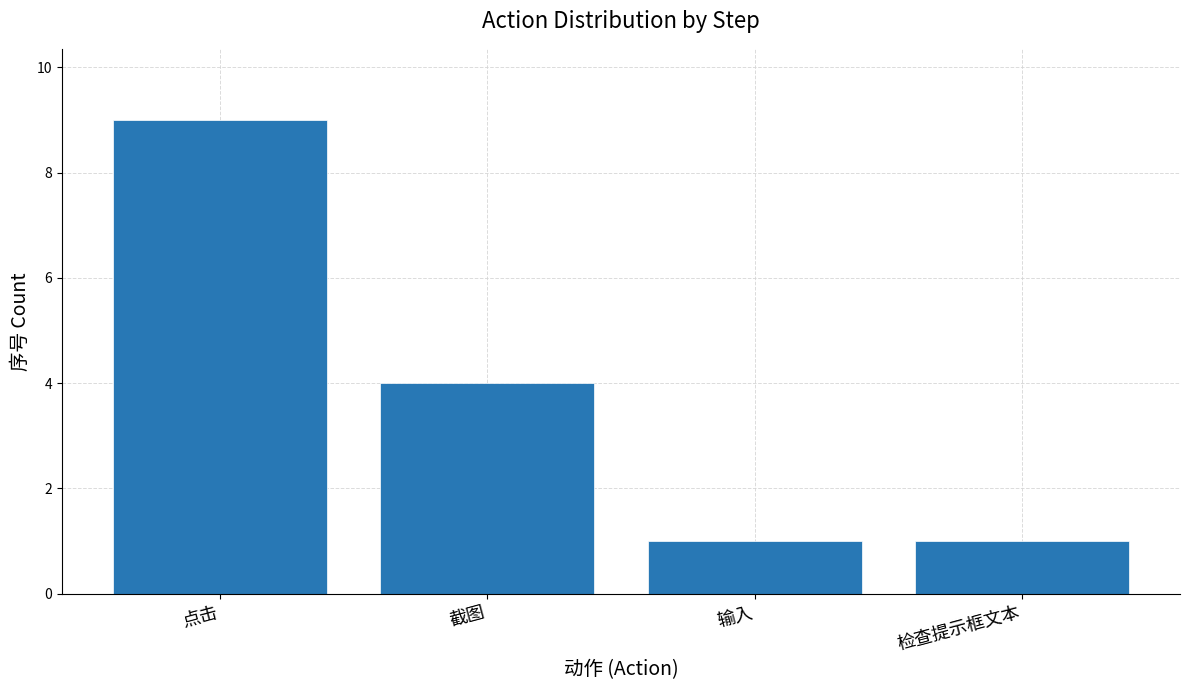

What is the minimum value shown in the chart?

1